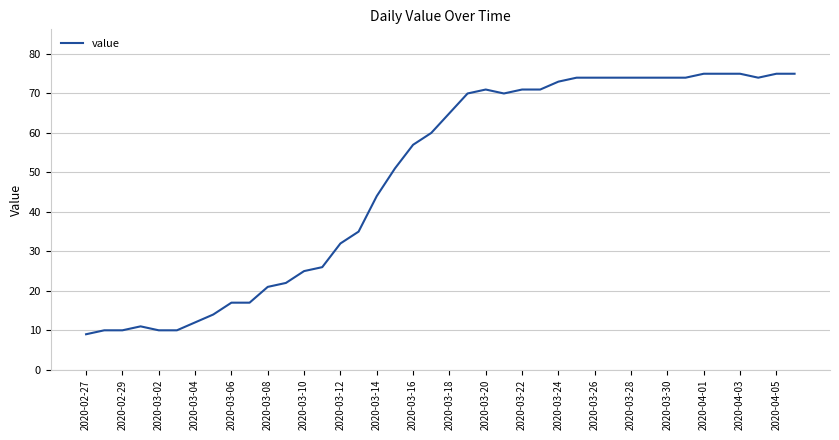

Does the chart have visible grid lines?

Yes